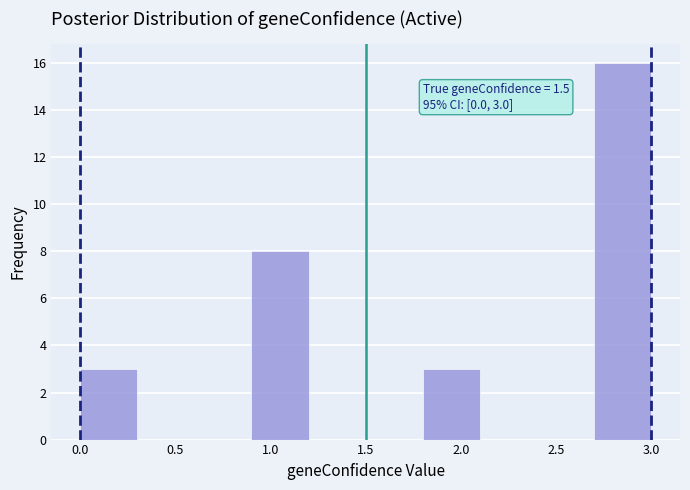

Over which range of the x-axis is the bar tallest?

2.7 to 3.0